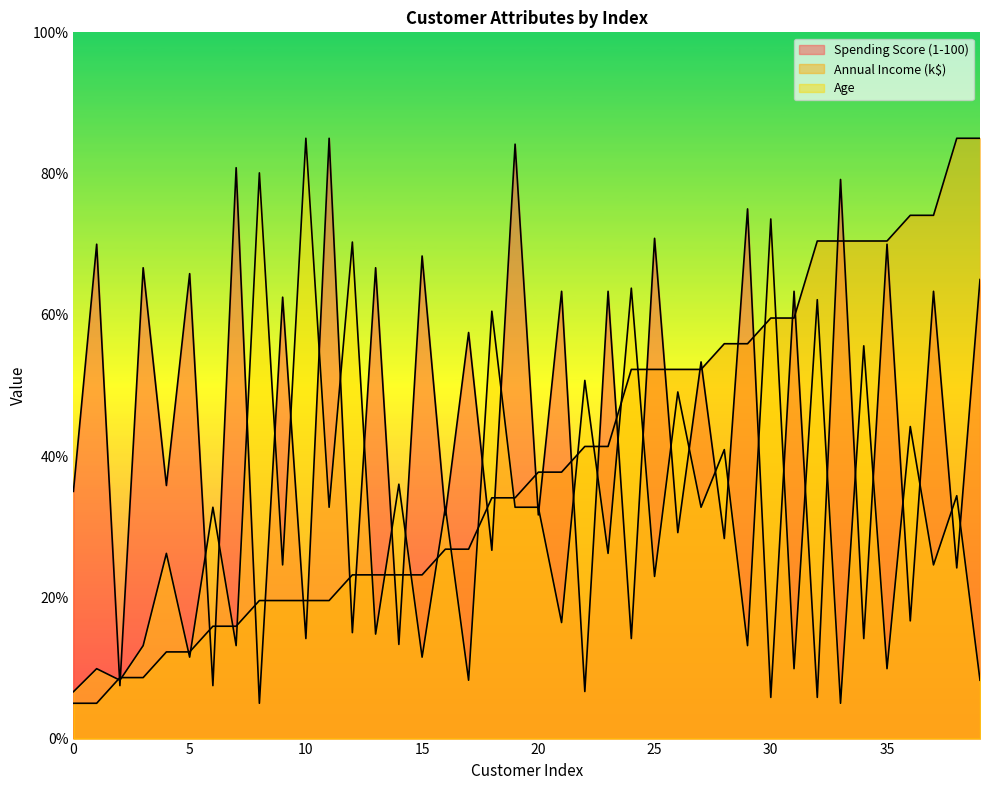

At which label does Age first exceed 32?

6